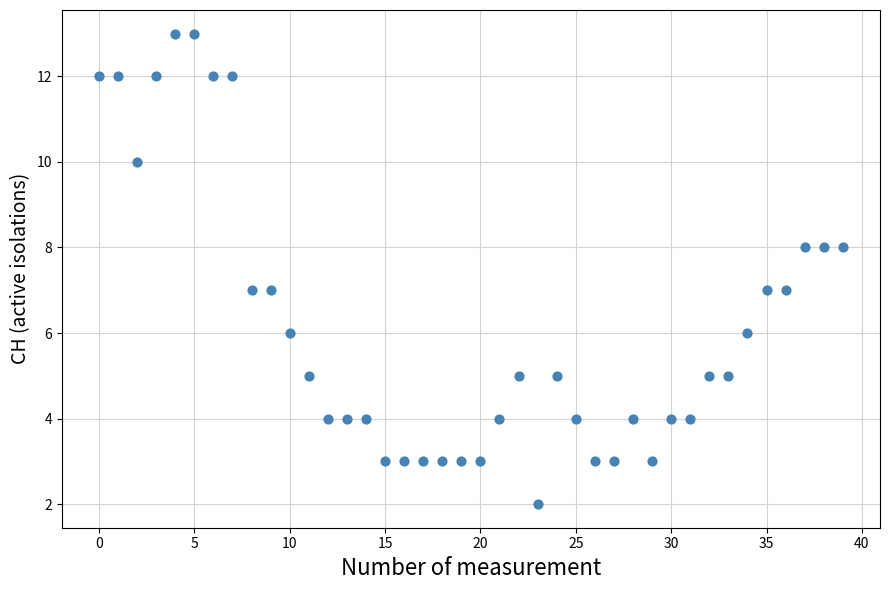

What is the range of Y values (max minus min)?

11